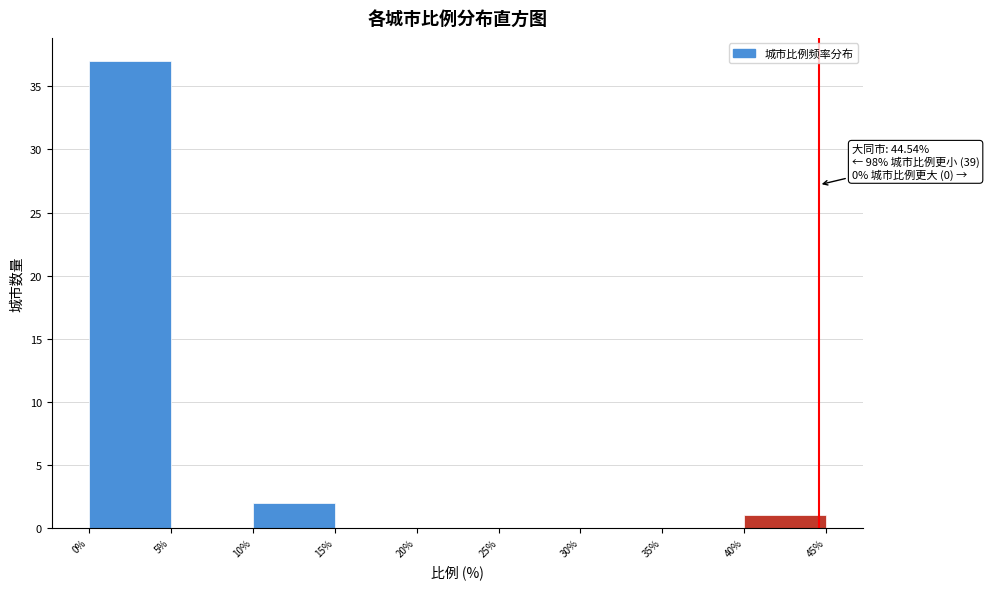

Over which range of the x-axis is the bar tallest?

0% to 5%